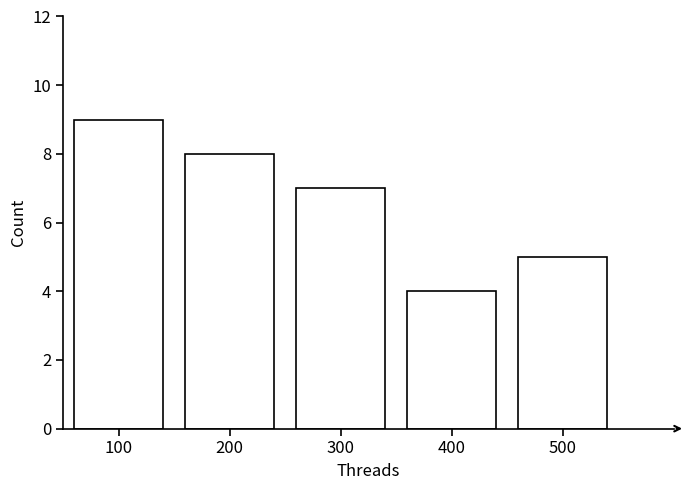

Reading left to right, extract all data points from this chart.

100=9	200=8	300=7	400=4	500=5